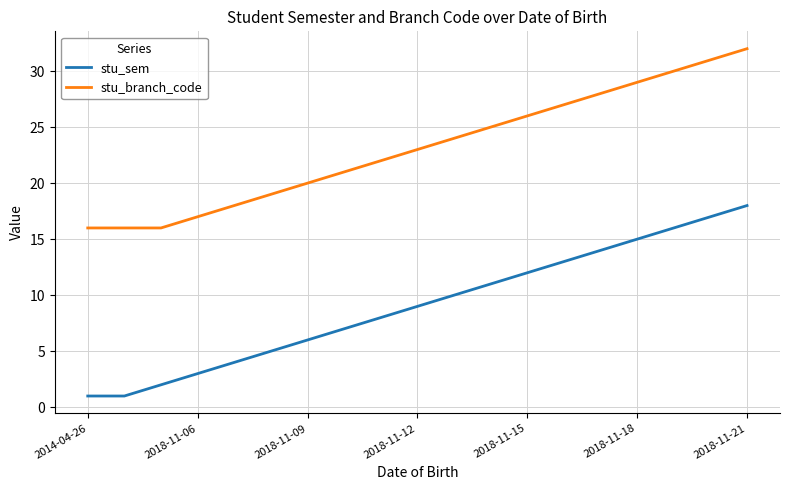

True or false: stu_sem and stu_branch_code cross at least once.

False